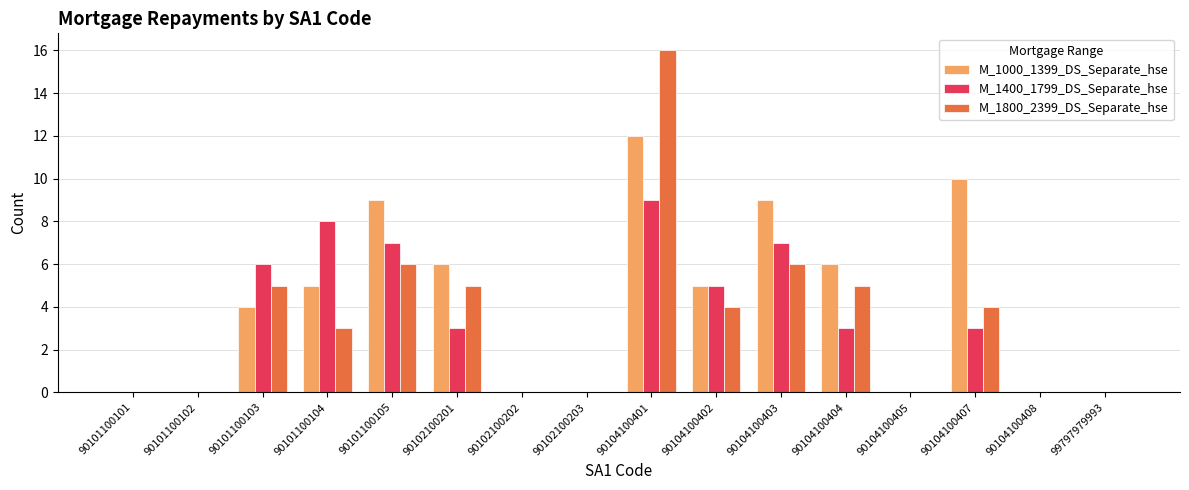

What is the sum of all M_1800_2399_DS_Separate_hse values?

54